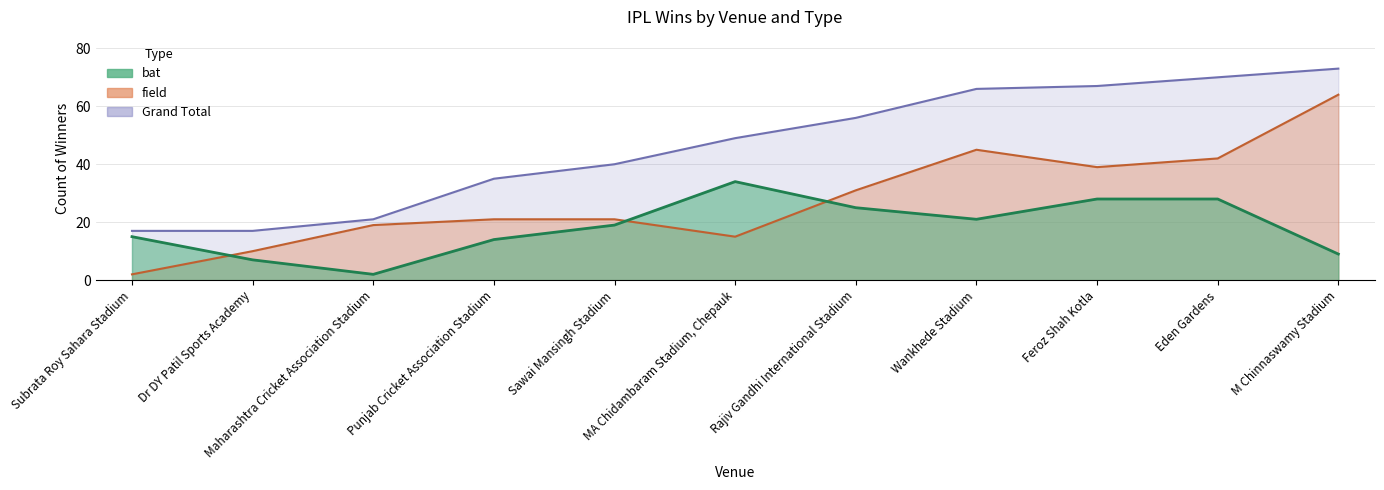

True or false: field has more than 2 interior local peaks.

False